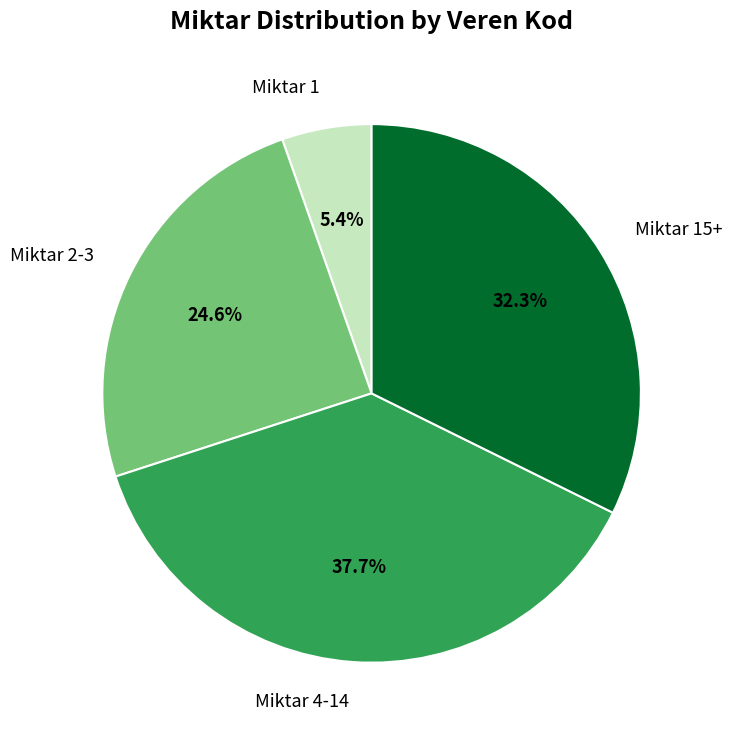

What is the smallest slice in the pie chart?

Miktar 1